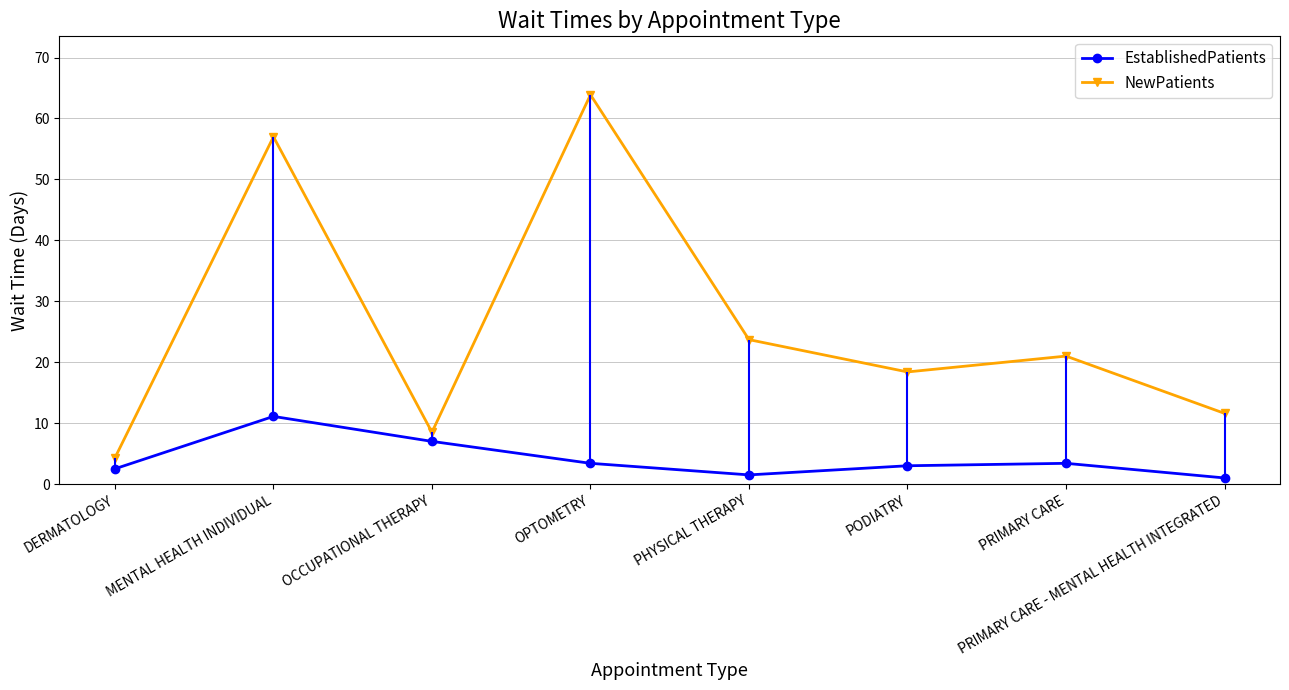

How many lines are shown in the chart?

2